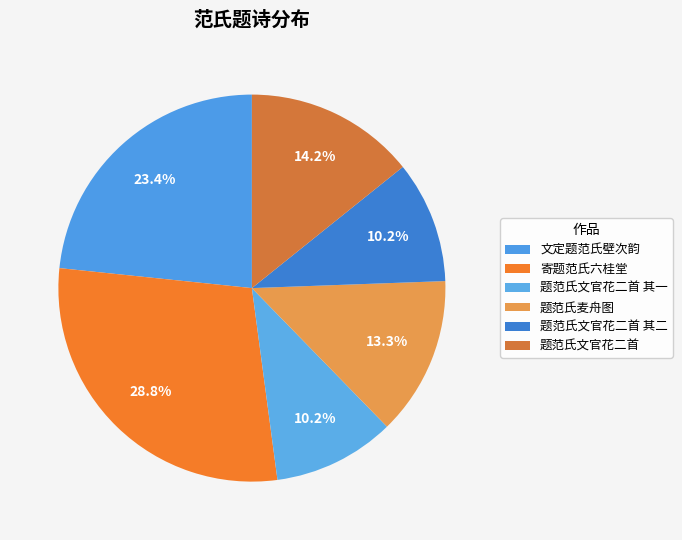

Does 文定题范氏壁次韵 account for over 50% of the chart?

No